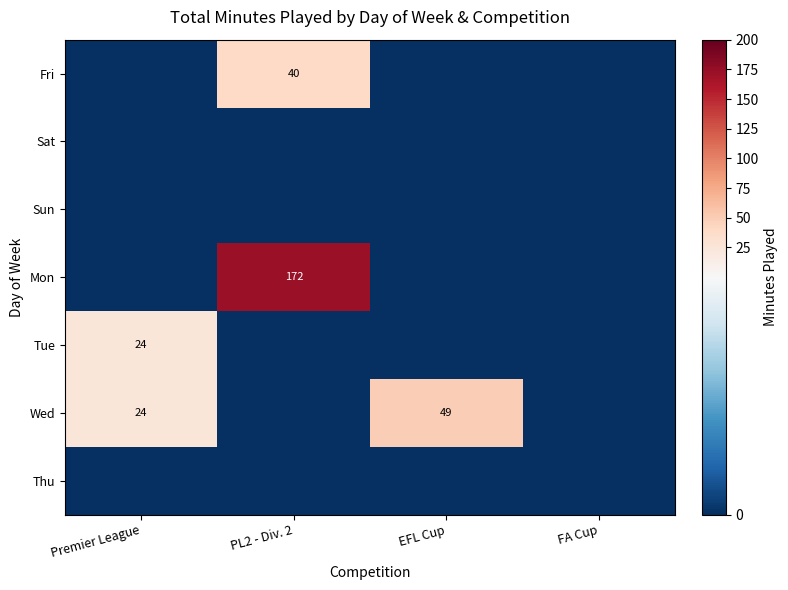

What is the maximum value shown in the chart?

172